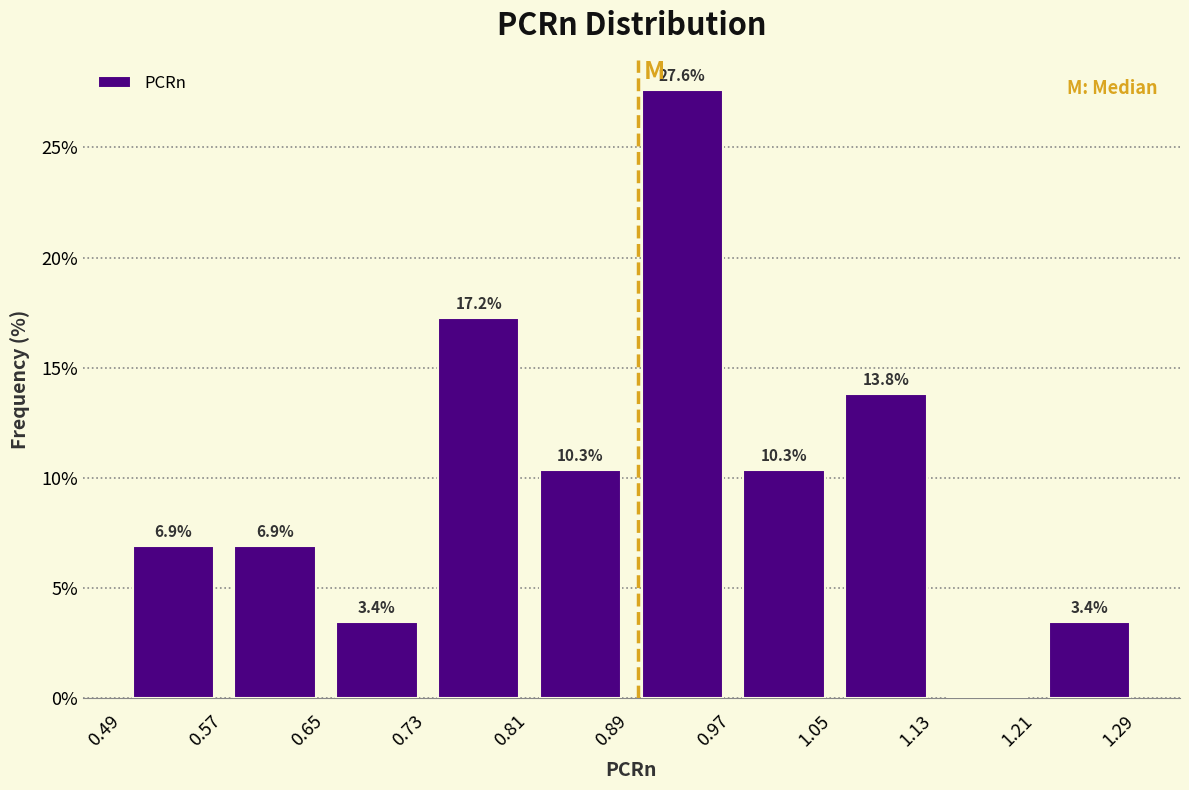

Which range on the x-axis has the tallest bar?

0.89 to 0.97